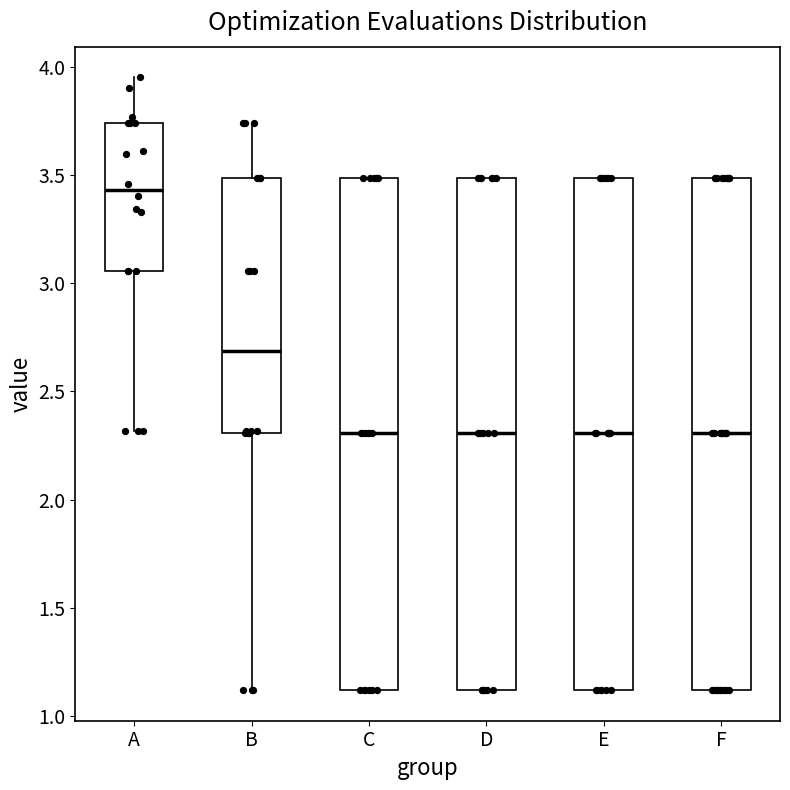

Where is the upper edge of the box for F on the y-axis? The values are not printed on the chart, so give them approximately, as read against the axis.

3.50